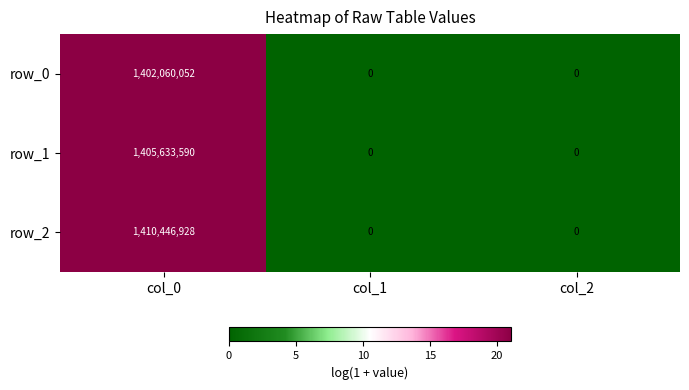

Reading left to right, list all the values displayed in this chart.

row_0: col_0=1402060052	col_1=0	col_2=0
row_1: col_0=1405633590	col_1=0	col_2=0
row_2: col_0=1410446928	col_1=0	col_2=0